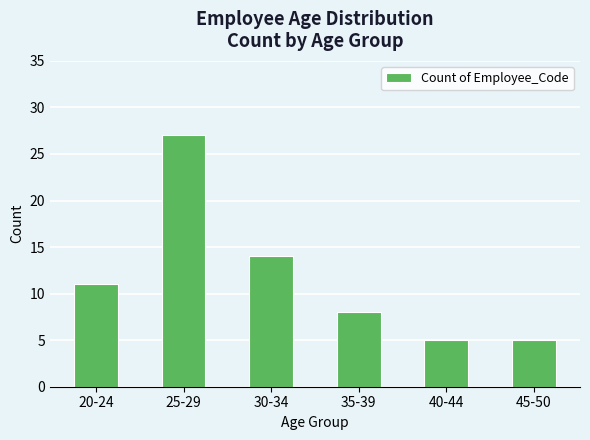

Reading left to right, transcribe all the data shown in this chart.

20-24=11	25-29=27	30-34=14	35-39=8	40-44=5	45-50=5